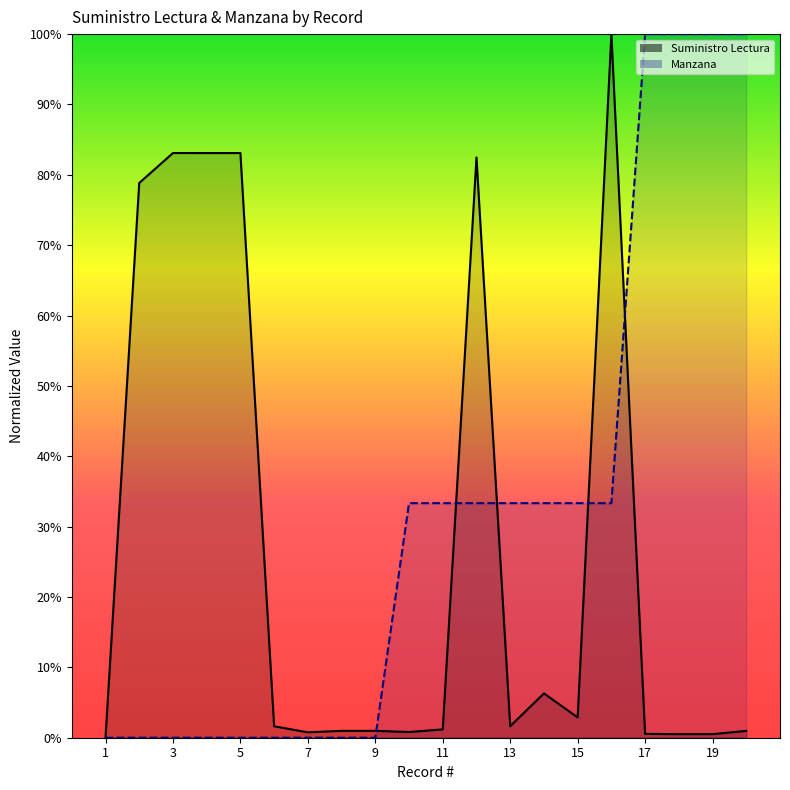

Reading left to right, extract all data points from this chart.

Suministro Lectura: 0.0	0.8	0.8	0.8	0.8	0.0	0.0	0.0	0.0	0.0	0.0	0.8	0.0	0.1	0.0	1.0	0.0	0.0	0.0	0.0
Manzana: 0.0	0.0	0.0	0.0	0.0	0.0	0.0	0.0	0.0	0.3	0.3	0.3	0.3	0.3	0.3	0.3	1.0	1.0	1.0	1.0